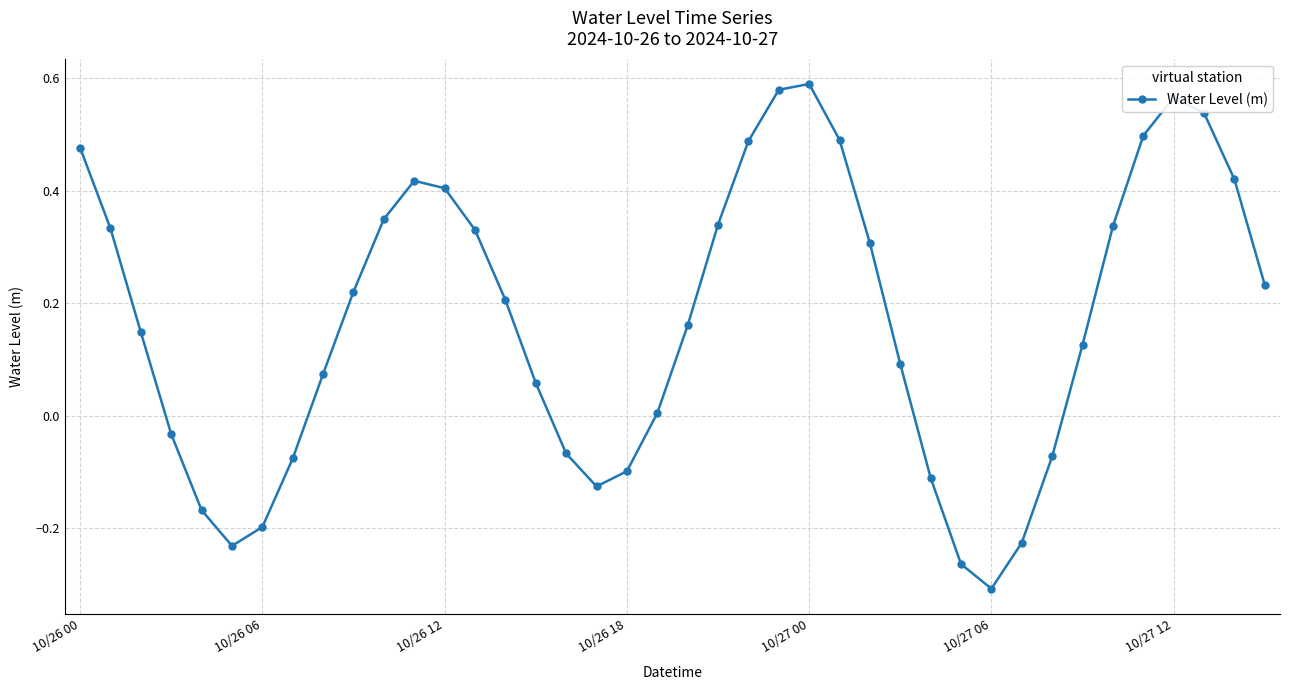

How many points are lower than both their immediate neighbors (excluding endpoints)?

3